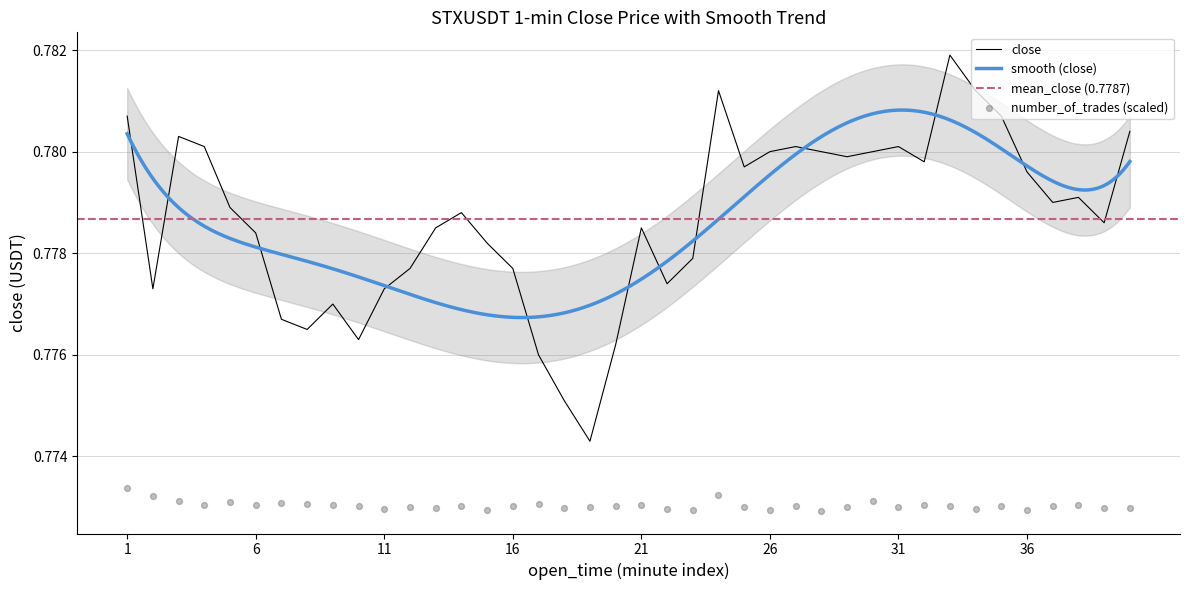

True or false: close has a value of 0.3 at 1.

False